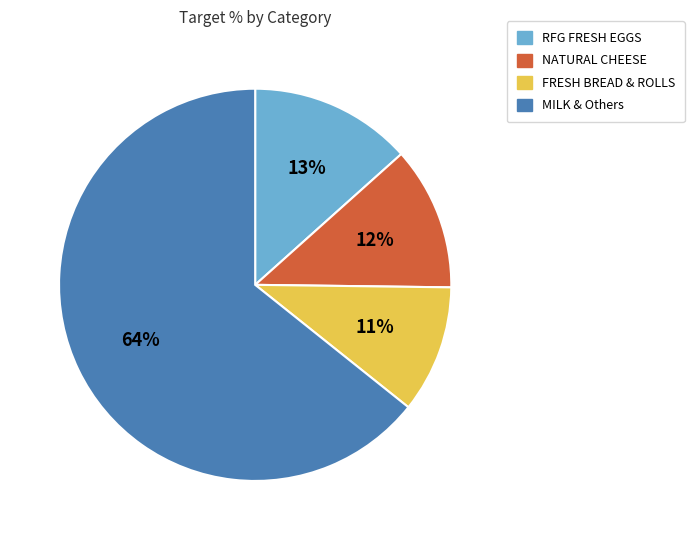

Count the number of slices in the pie.

4